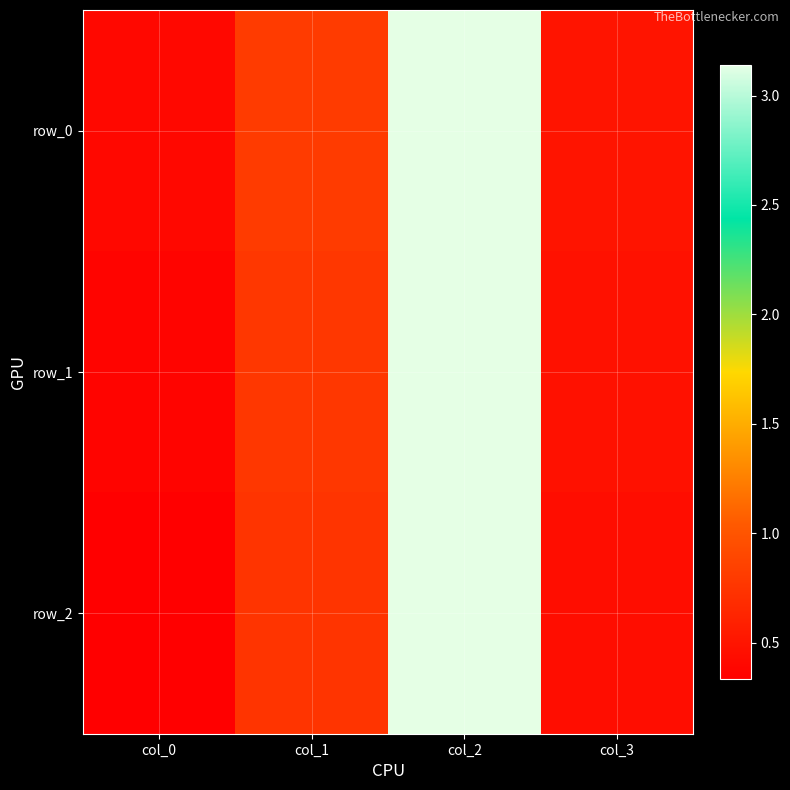

The row_0 series shows 0.2 at col_3. True or false?

False